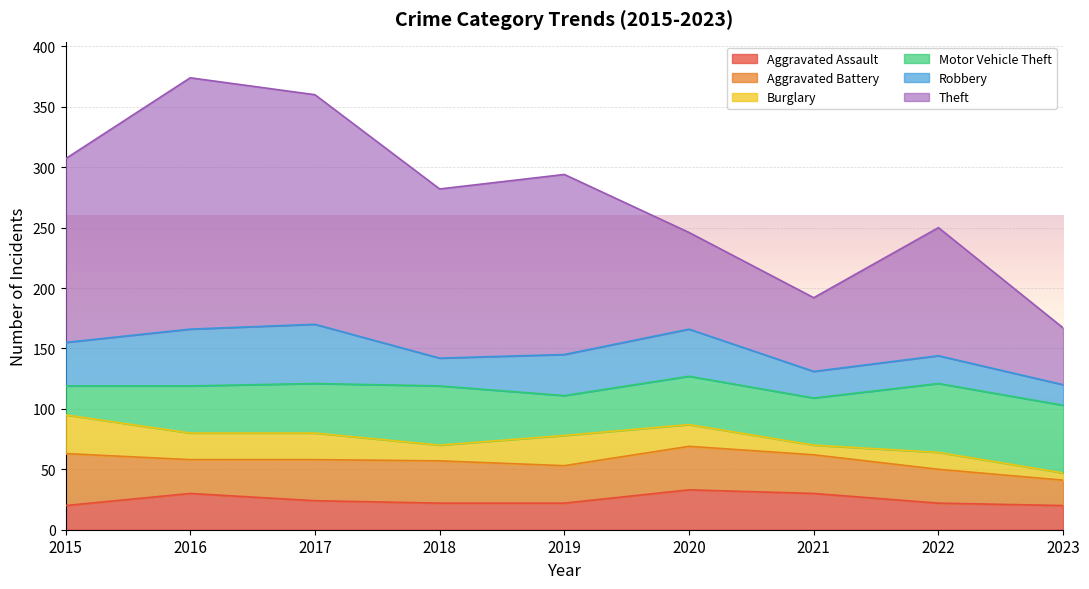

What is the sum of the Burglary values at 2015 and 2019?

57